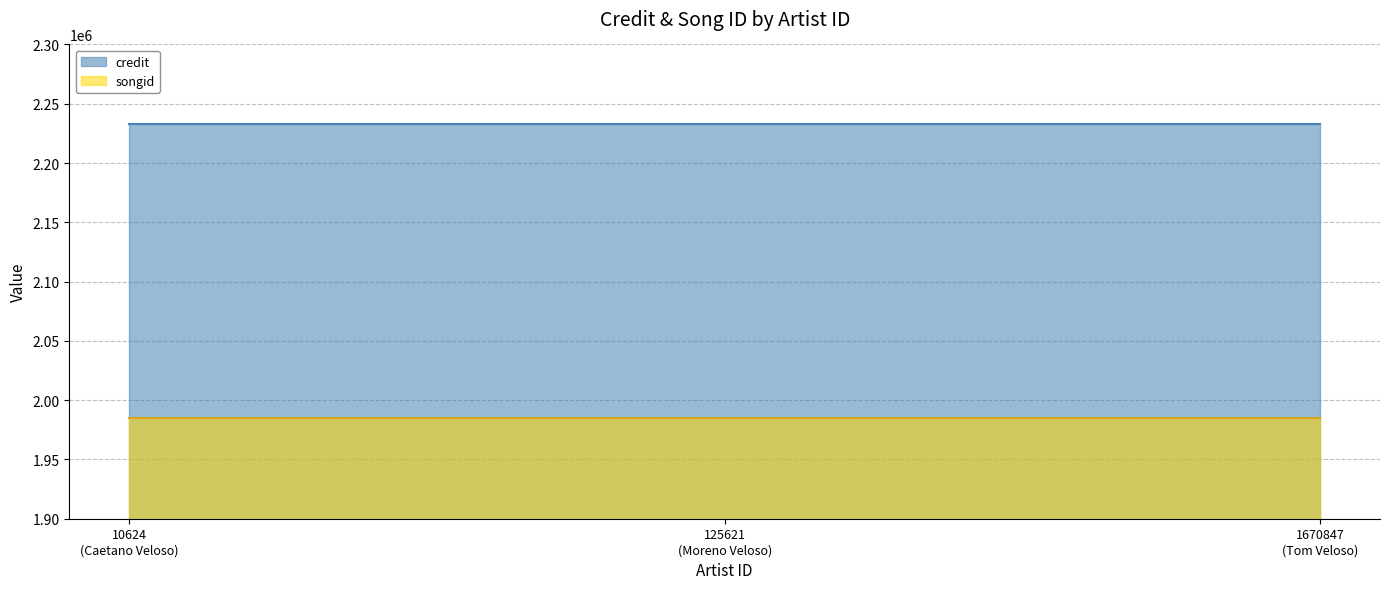

What is the total value across all series at 1670847?

4218491